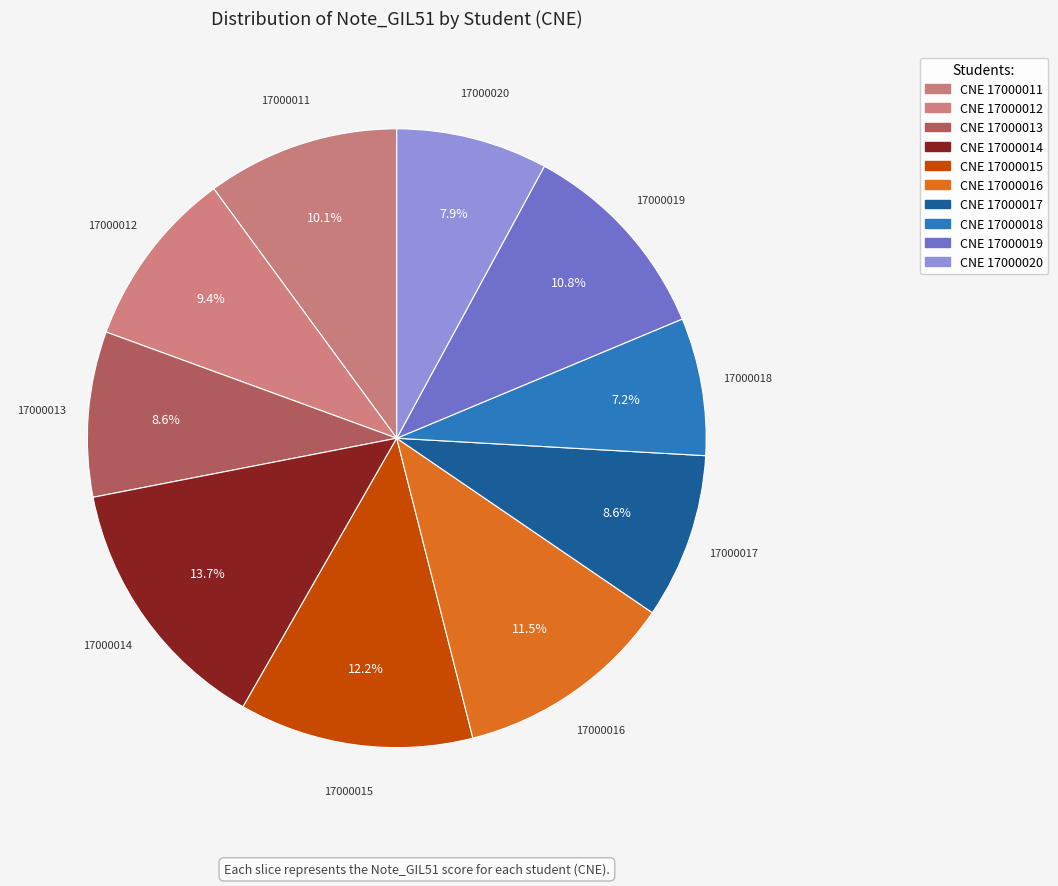

Count the number of slices in the pie.

10